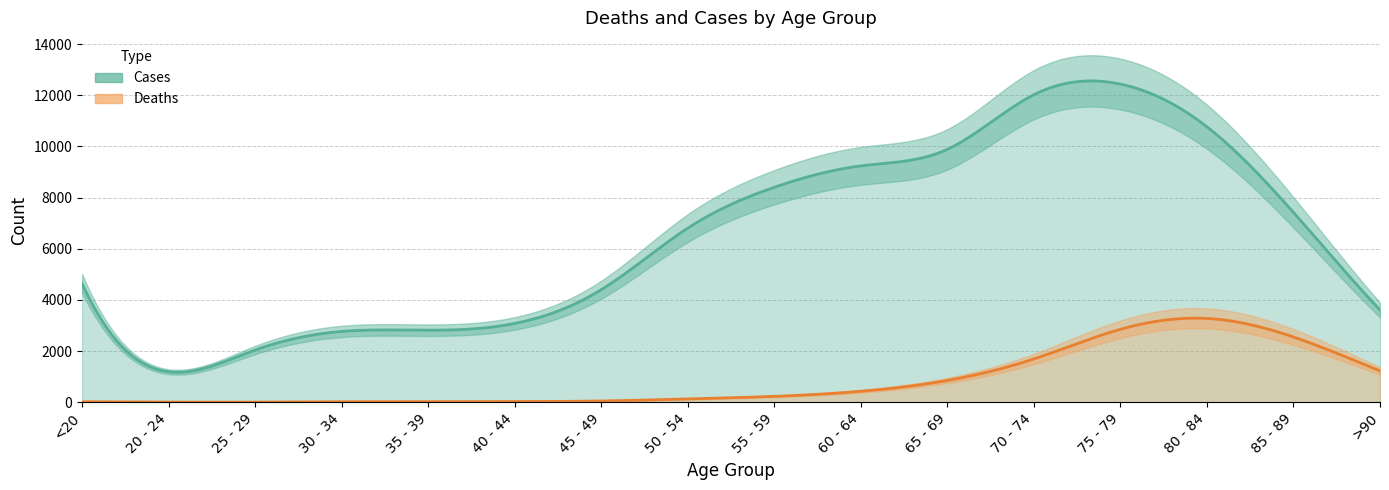

Is the value of Cases at 65 - 69 greater than the value of Deaths at 65 - 69?

Yes